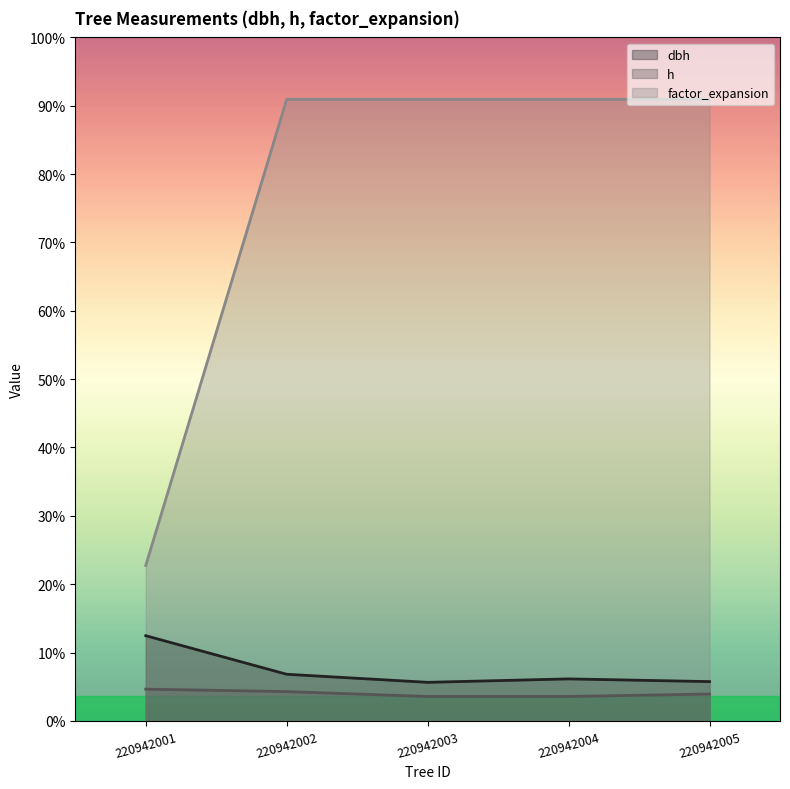

At how many categories does at least one series exceed 73?

4